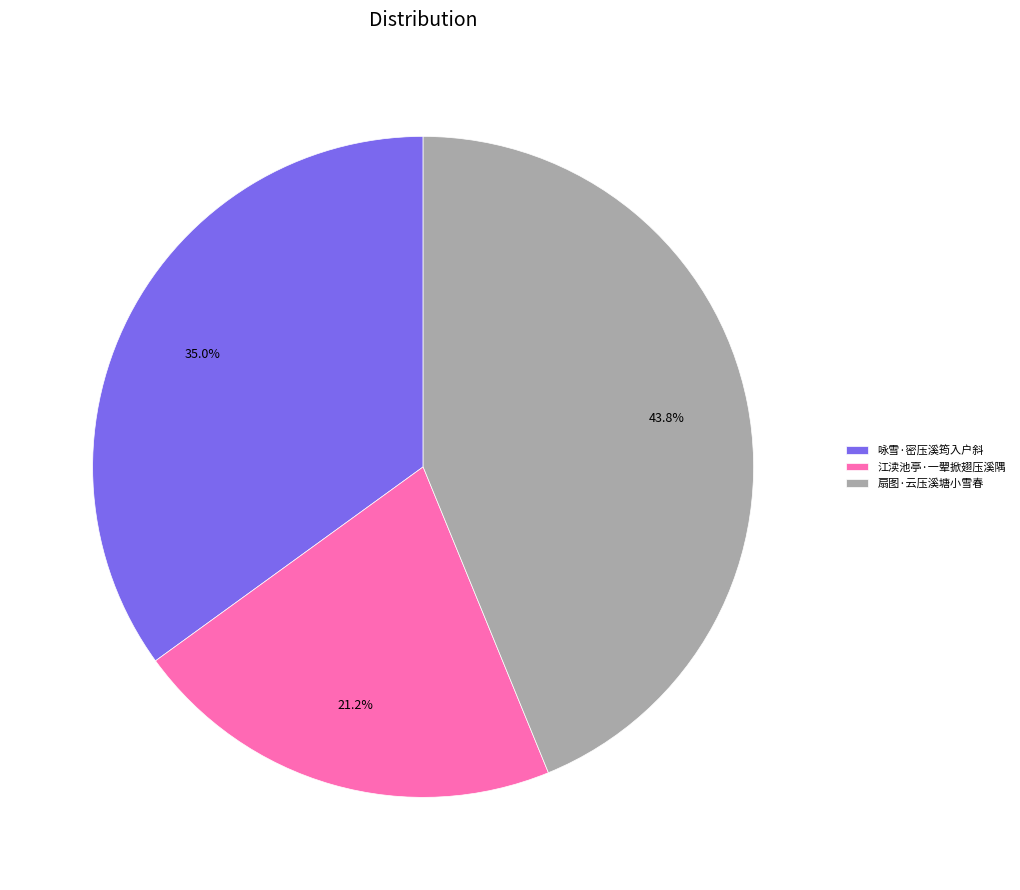

What percentage do 江渎池亭·一翚掀翅压溪隅 and 扇图·云压溪塘小雪春 together represent?

65.0%